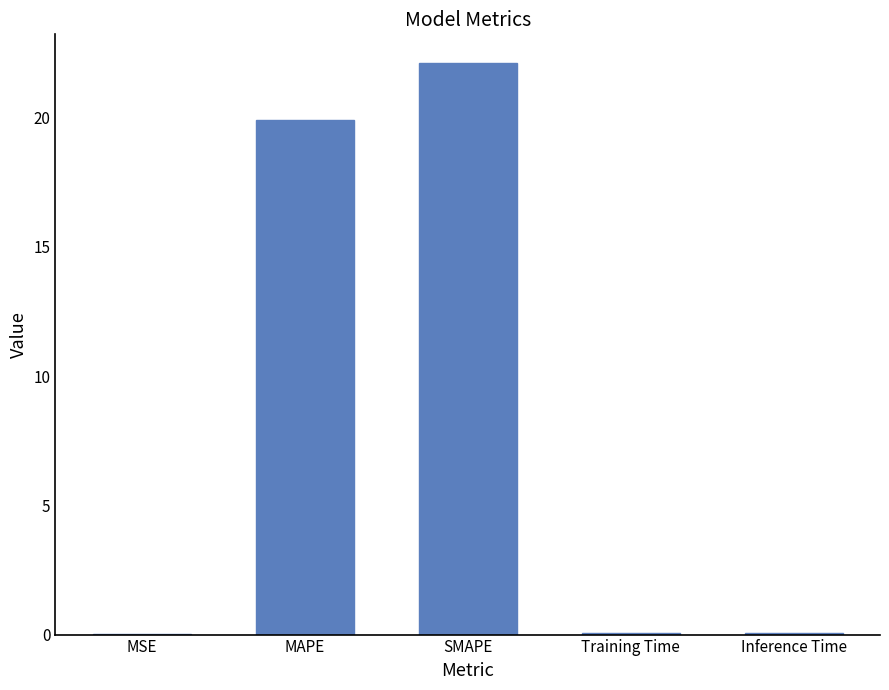

Which has a higher value, MAPE or MSE?

MAPE